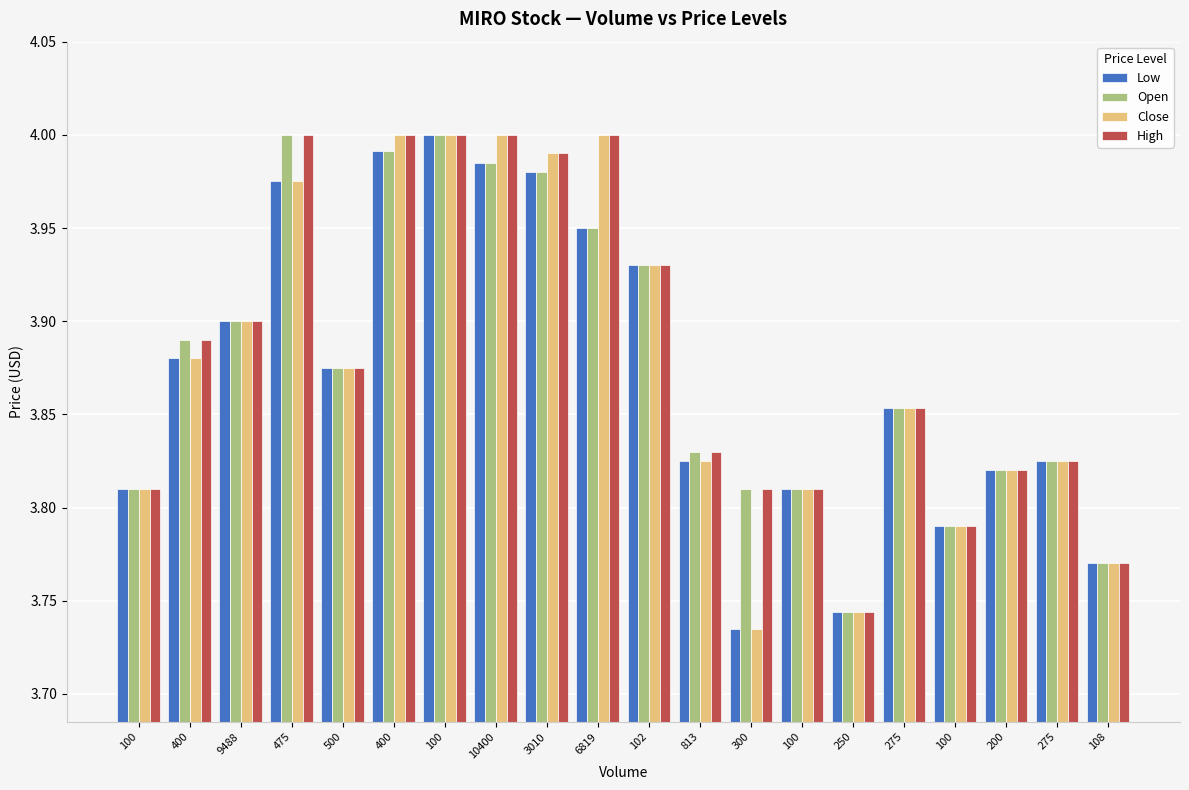

What are all the series names shown in the legend?

Low, Open, Close, High